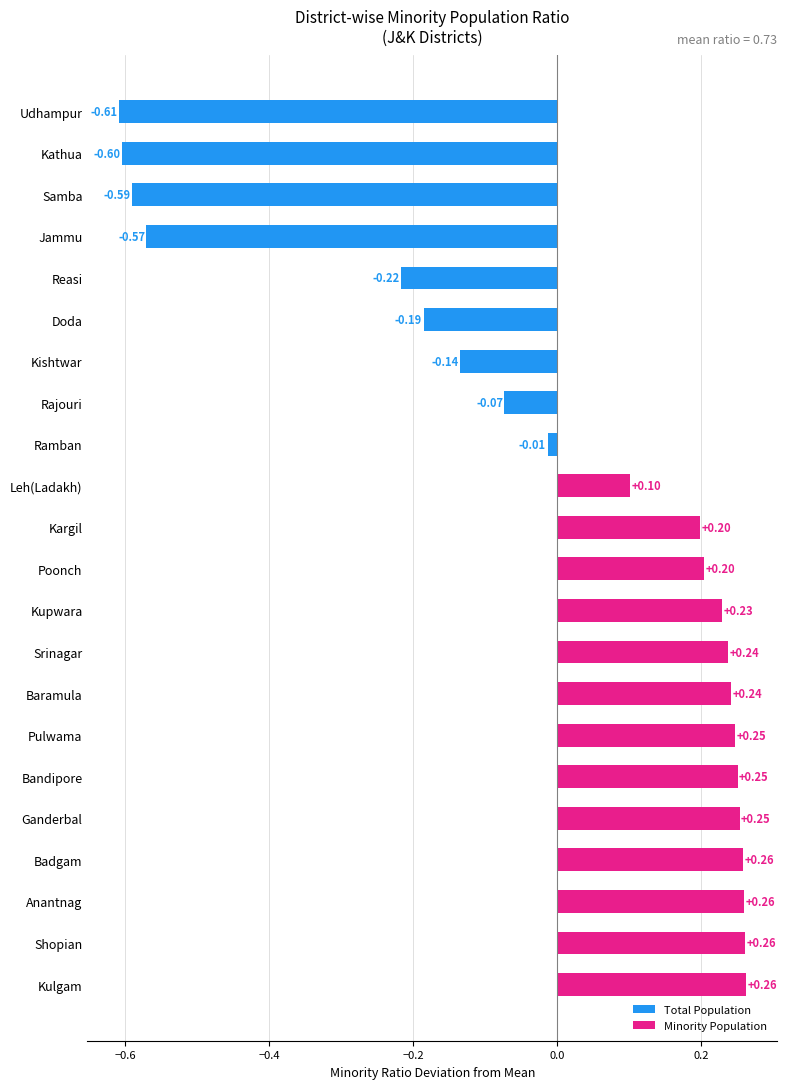

How many distinct data groups are displayed?

1